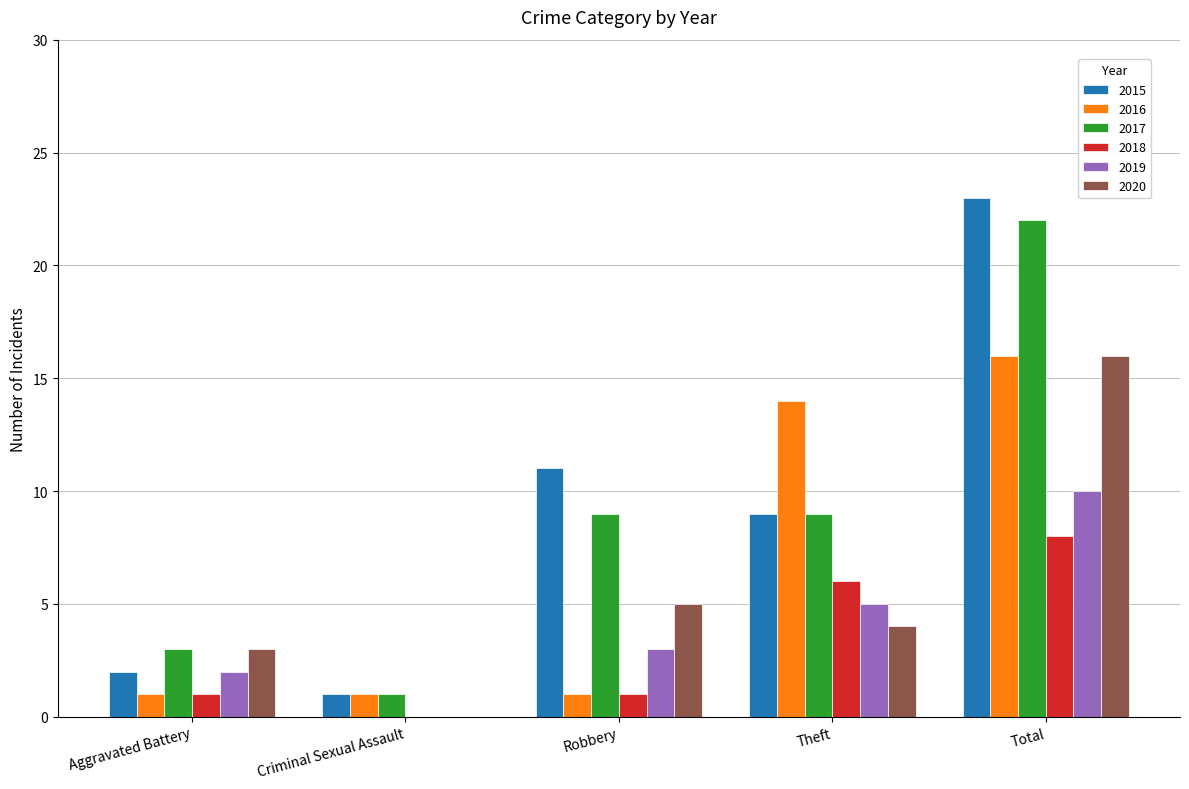

What is the sum of all 2015 values?

46